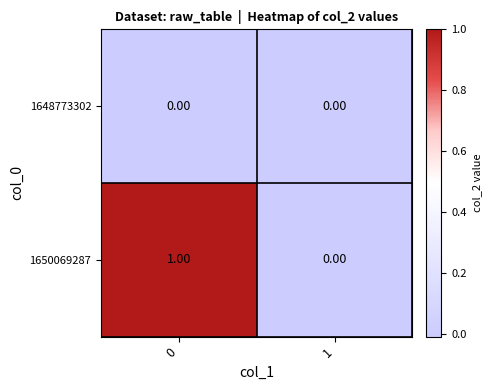

List the series in order of their peak value, highest first.

1650069287, 1648773302